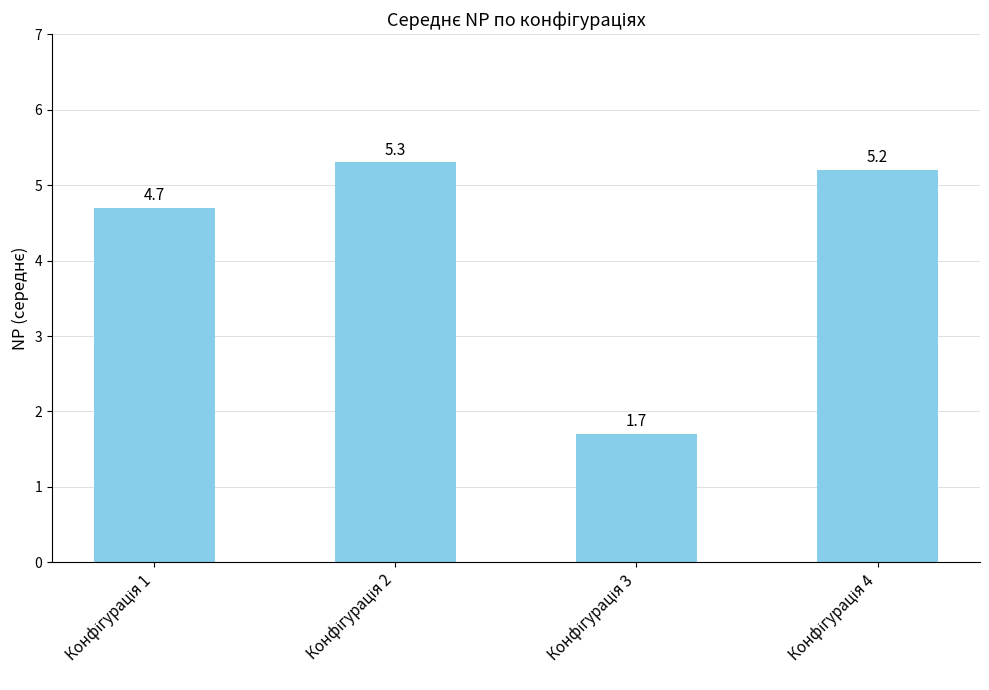

What is the difference between the second highest and minimum values?

3.5